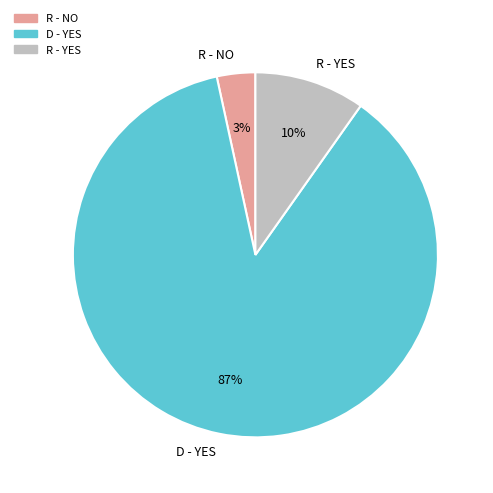

True or false: R - NO accounts for 3% of the total.

True